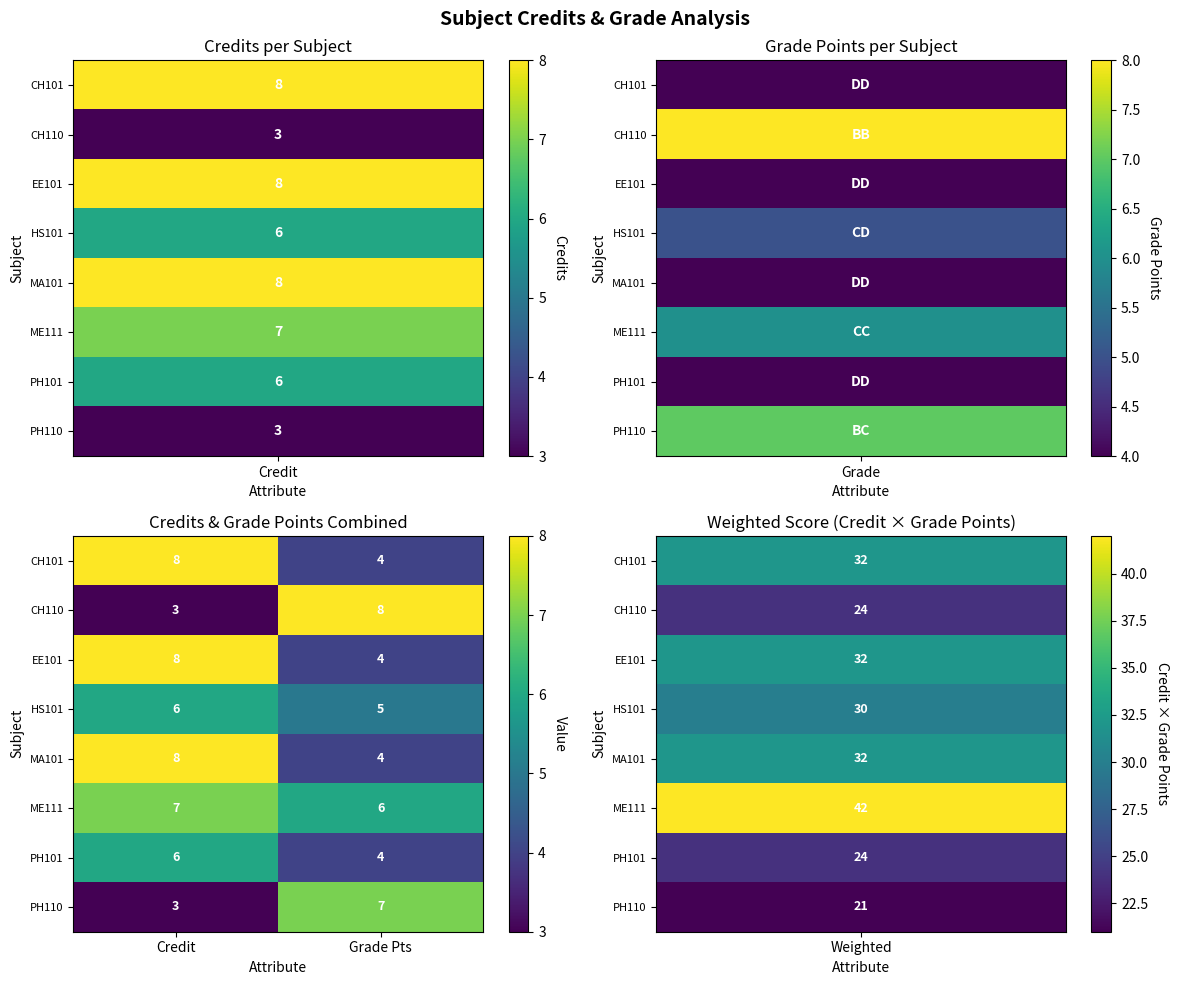

Reading right to left, what are all the values shown in this chart?

CH101: 4	8
CH110: 8	3
EE101: 4	8
HS101: 5	6
MA101: 4	8
ME111: 6	7
PH101: 4	6
PH110: 7	3